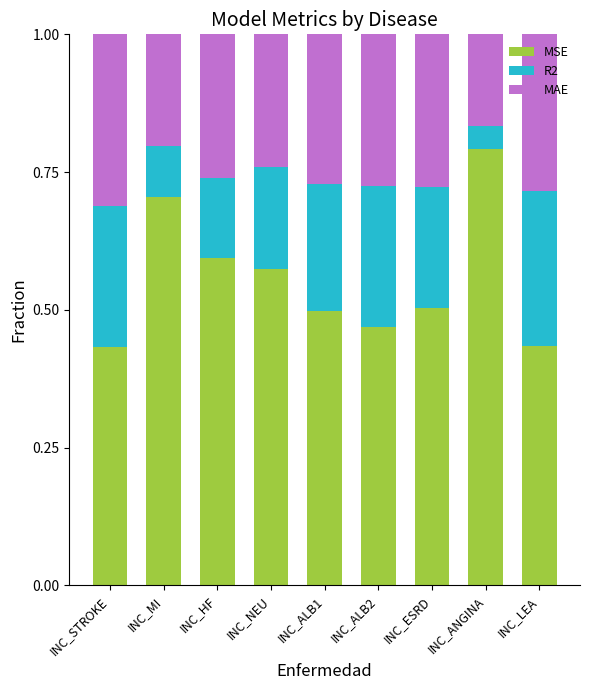

Is it true that MSE equals 0.3 at INC_ESRD?

False